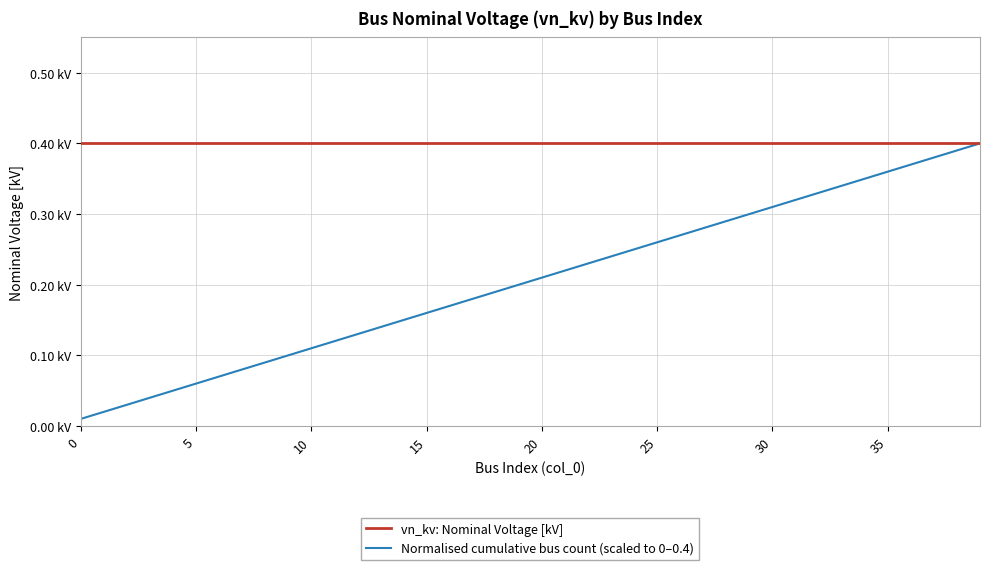

What is the minimum value for vn_kv: Nominal Voltage [kV]?

0.4